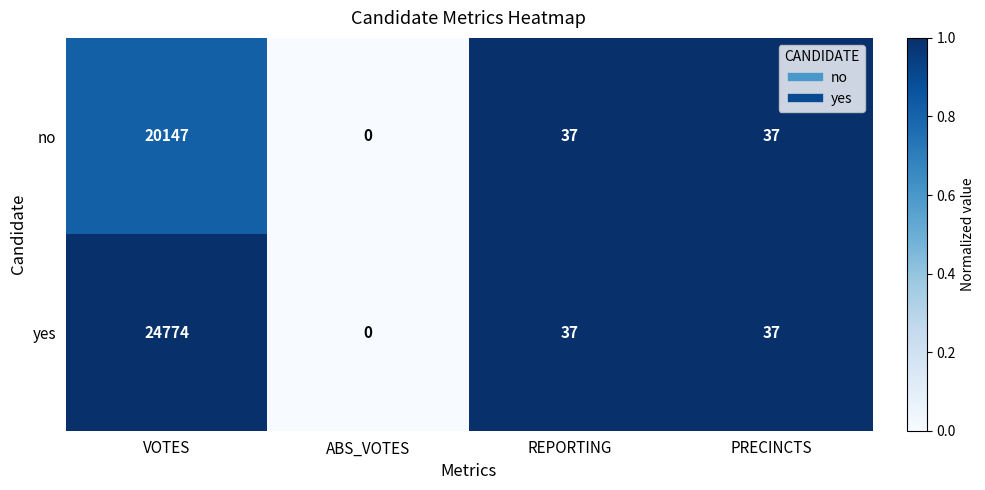

Which series has the largest total across all categories?

yes